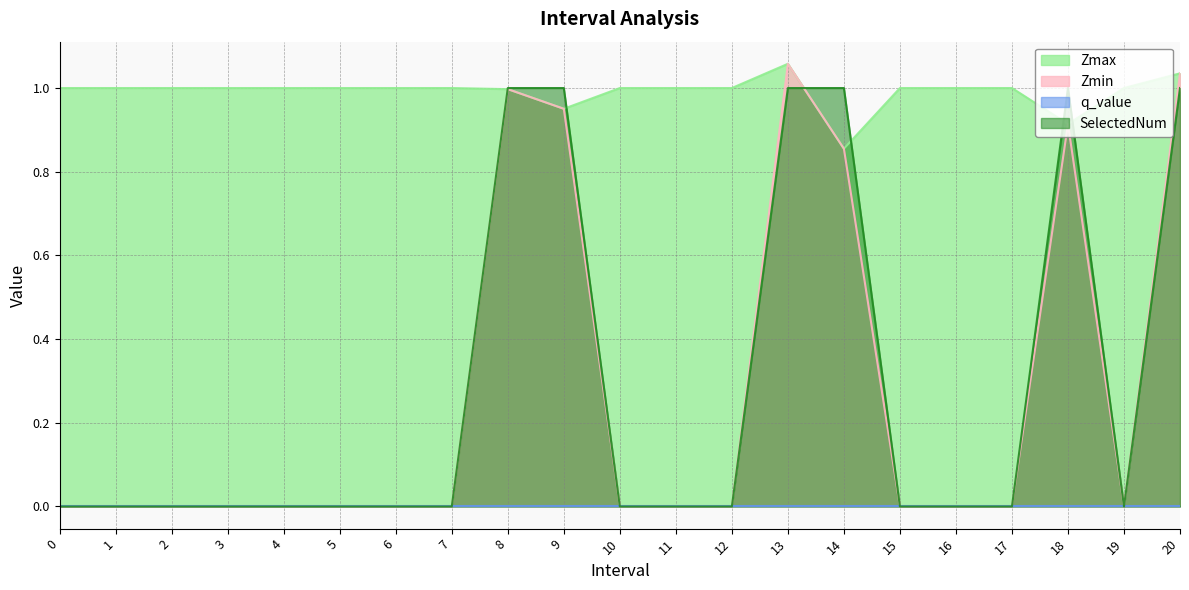

True or false: Zmax and SelectedNum intersect in this chart.

True